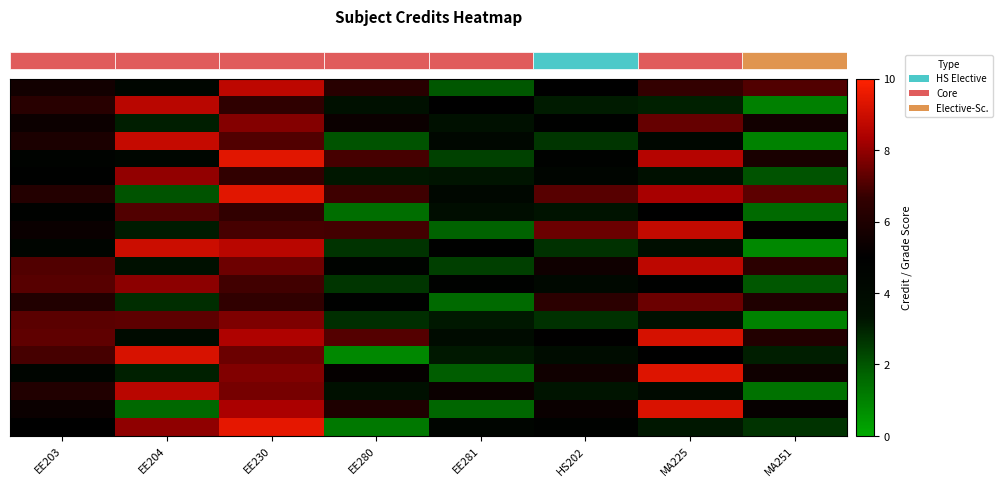

How many distinct data groups are displayed?

20